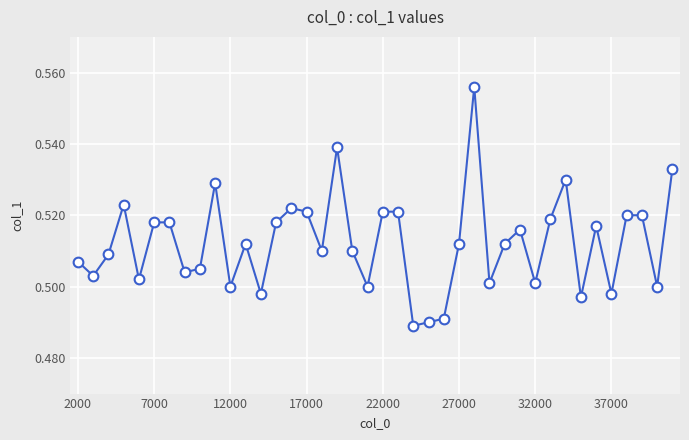

Count the values in the range 0 to 1.

40